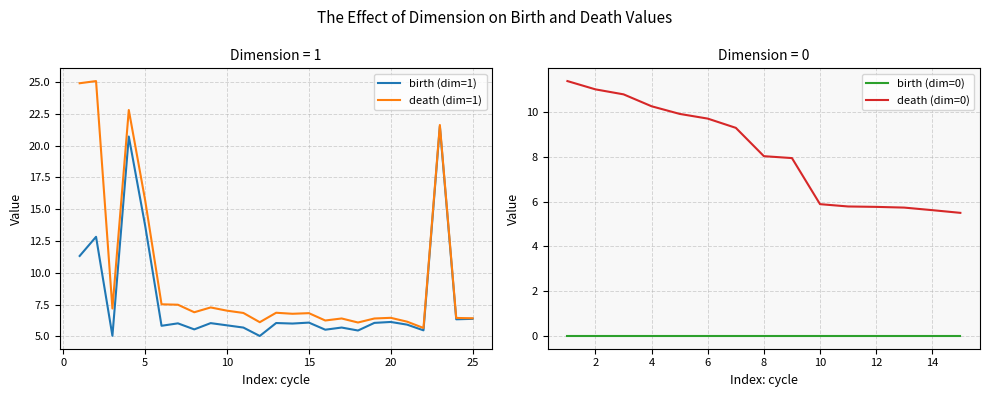

Is this an area chart (filled region under the line)?

No